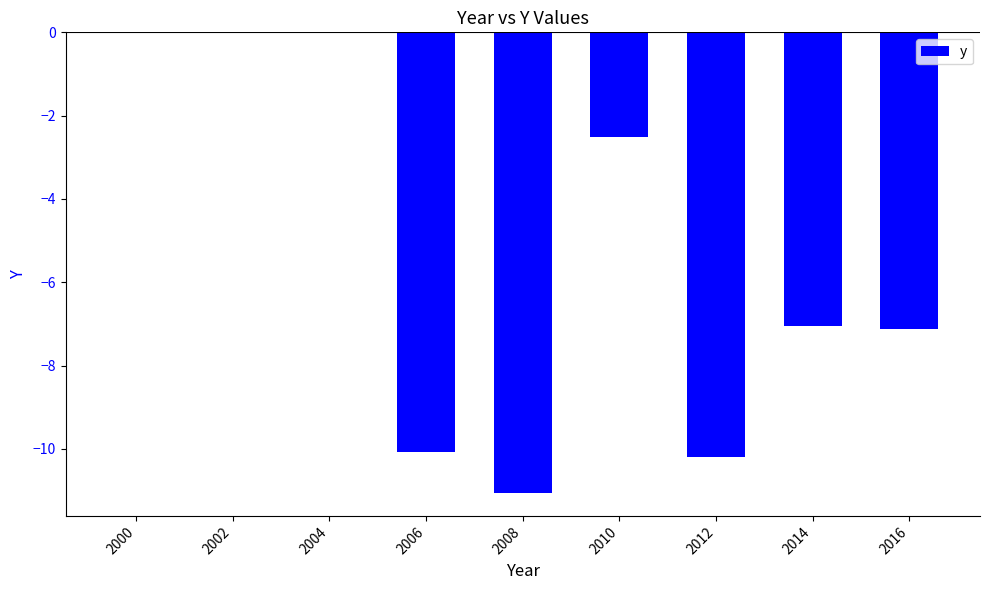

True or false: the data shows -2.5 at 2010.

True